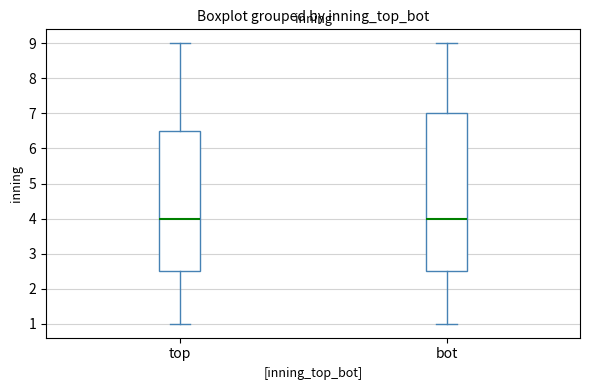

Where is the upper edge of the box for top on the y-axis? The values are not printed on the chart, so give them approximately, as read against the axis.

6.5